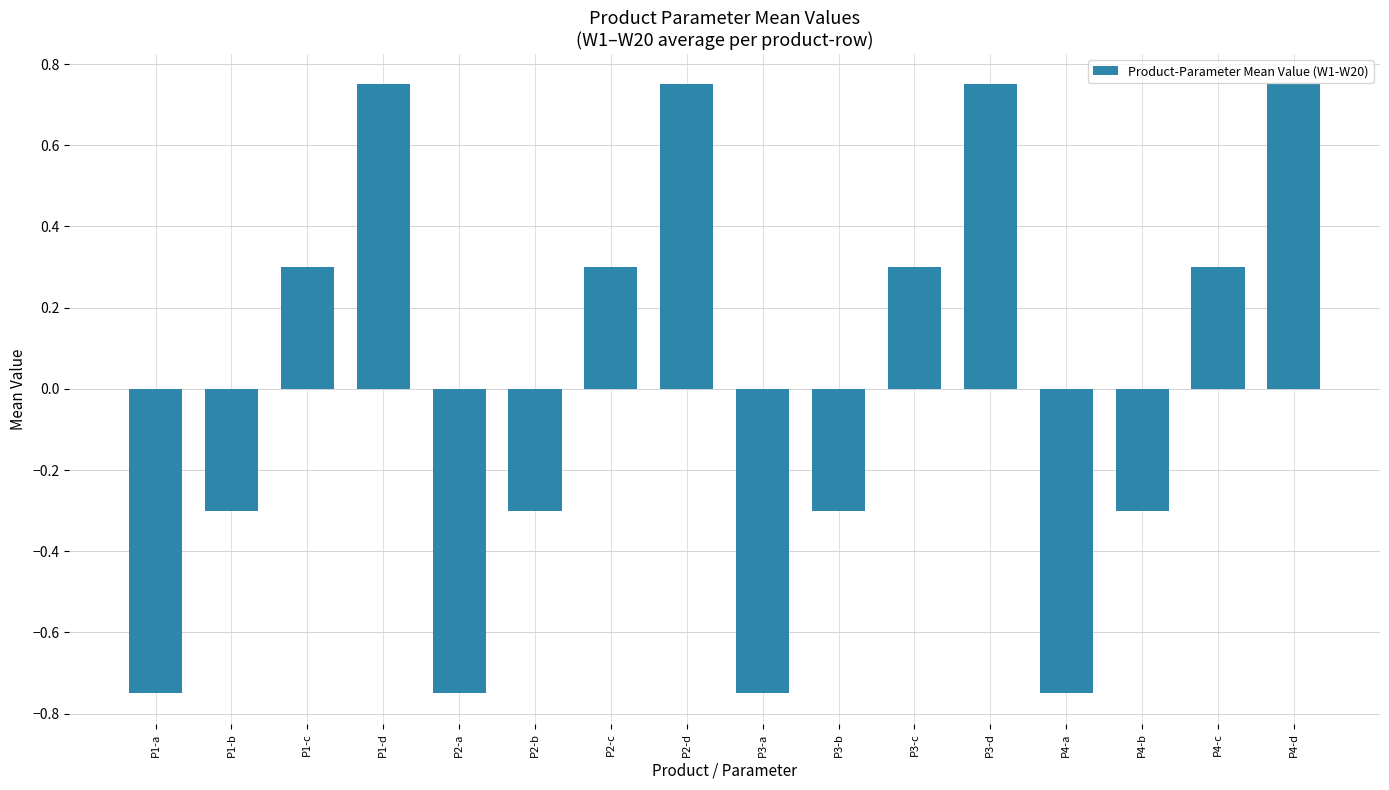

Does the chart contain any negative values?

Yes